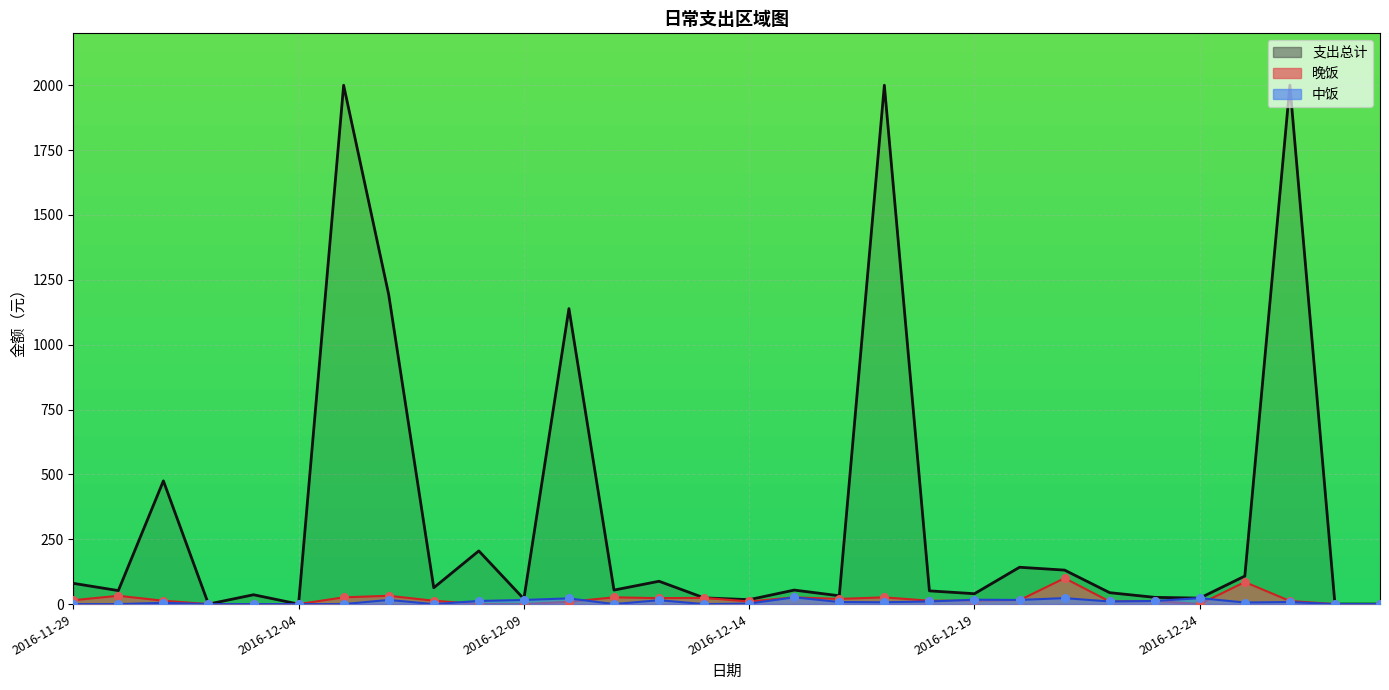

Which series contains the lowest Y value?

晚饭